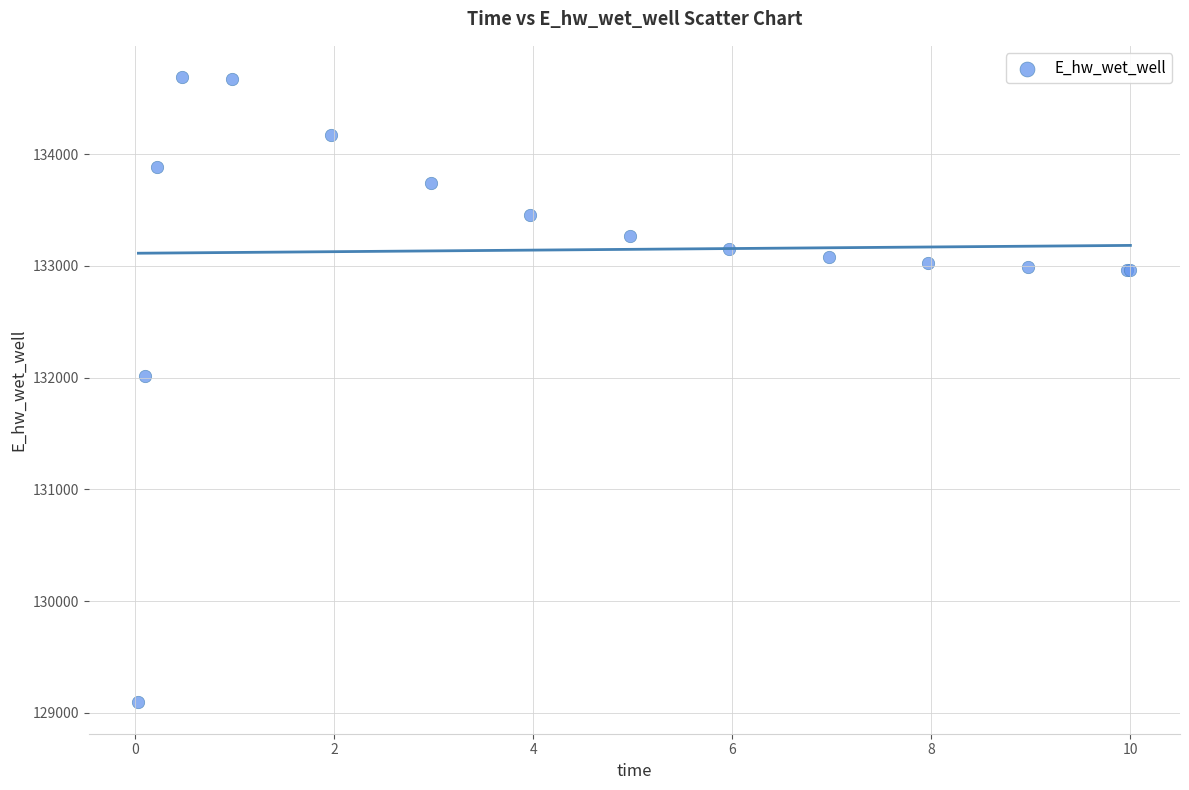

What Y value in the scatter plot is closest to 131891?

132013.5